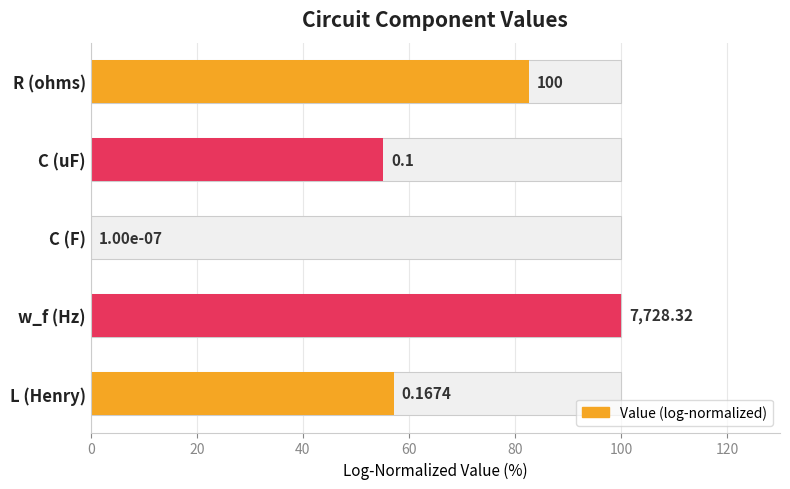

How many data points are above 57?

3